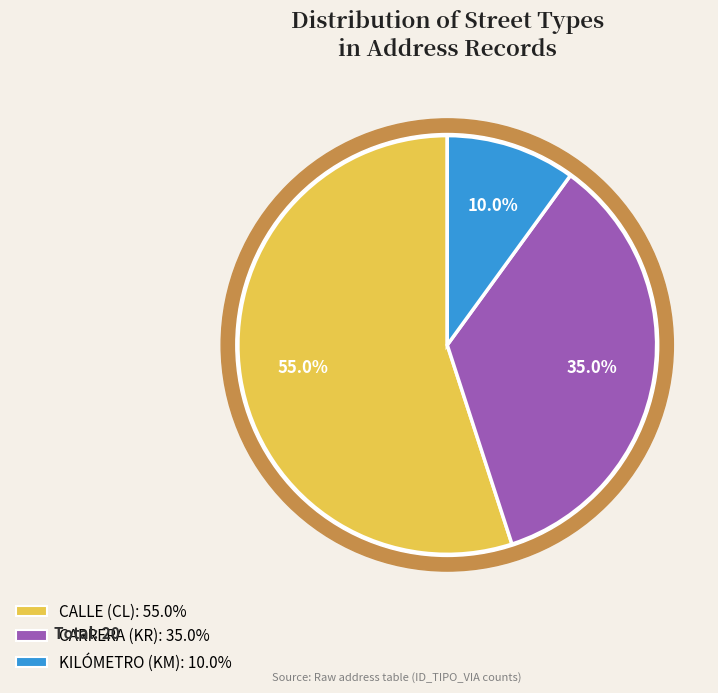

Which has a higher value, KR or KM?

KR